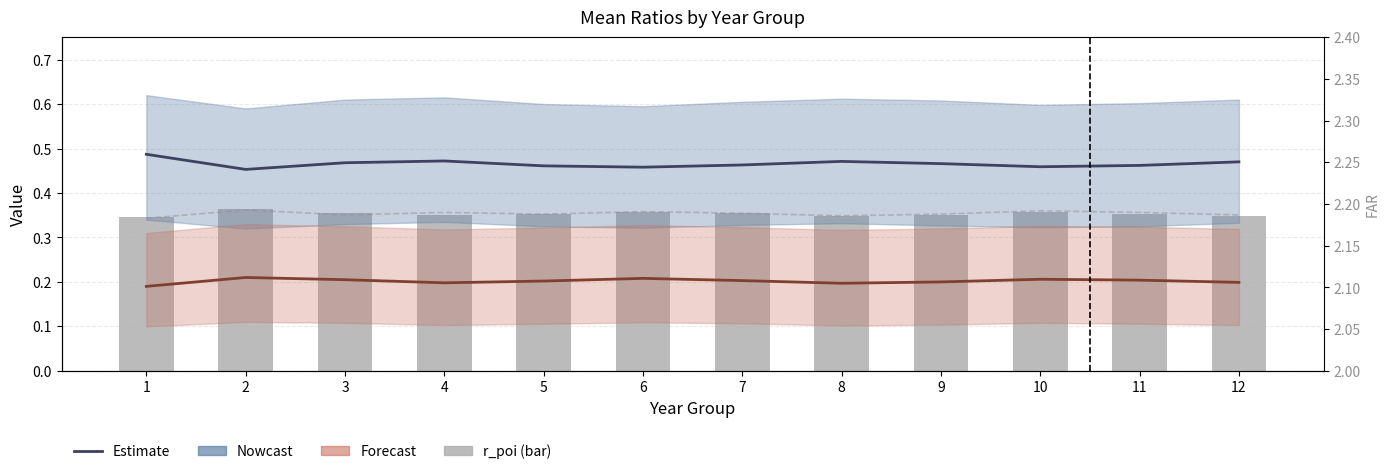

At which category does the chart reach its minimum across all series?

1